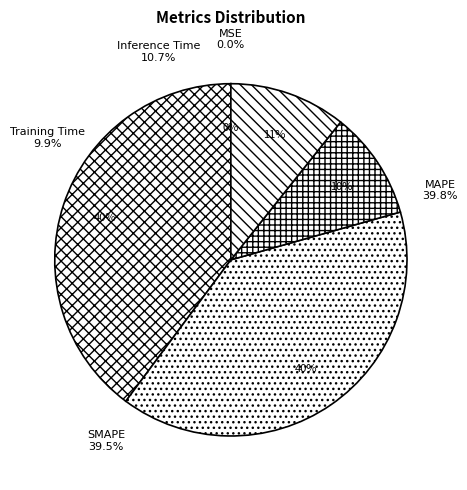

To the nearest percent, what portion does Training Time represent?

10%